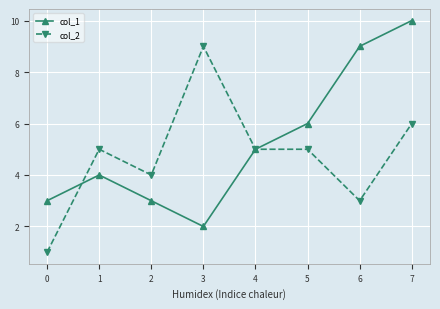

The value of col_1 at 6 is 9. True or false?

True